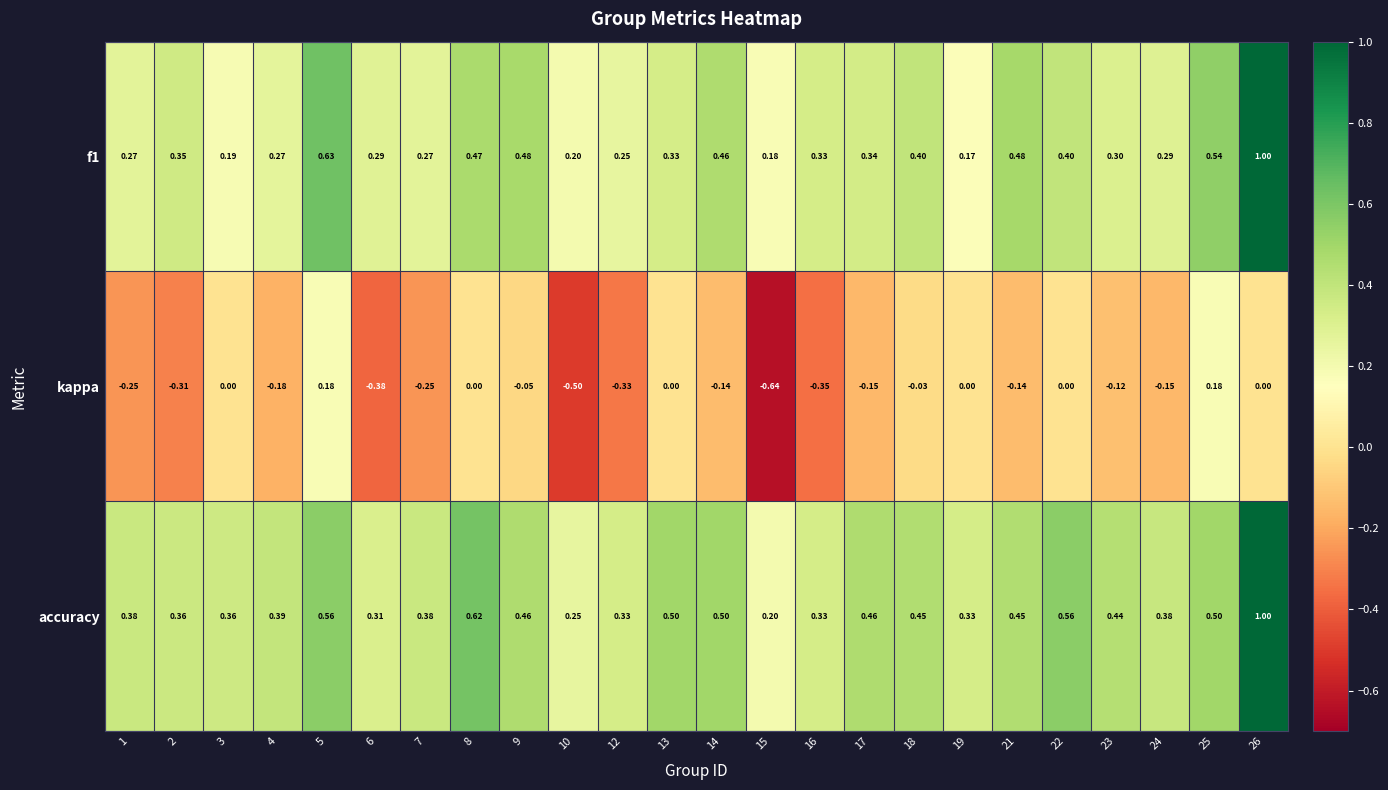

Is the value of f1 at 9 greater than the value of kappa at 3?

Yes